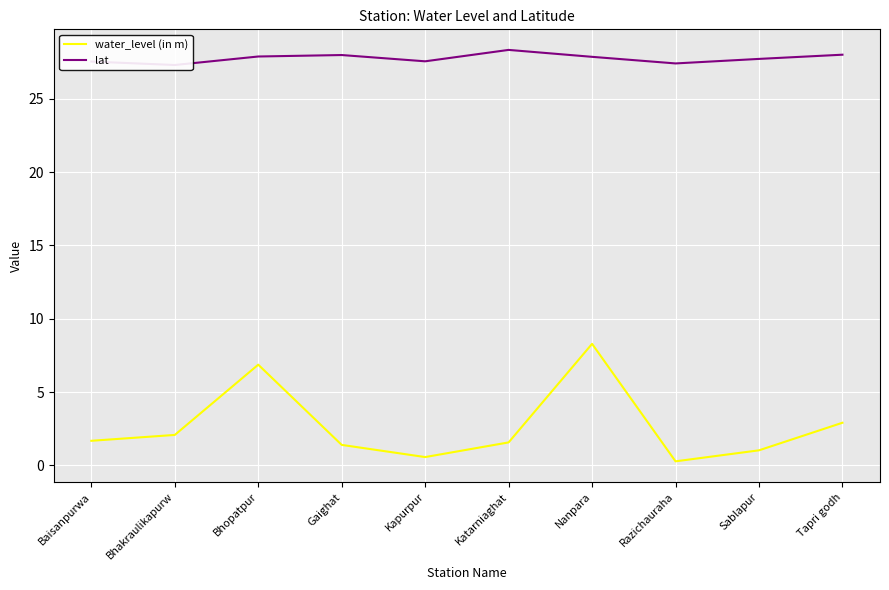

Where does the water_level (in m) series first go above 1?

Baisanpurwa